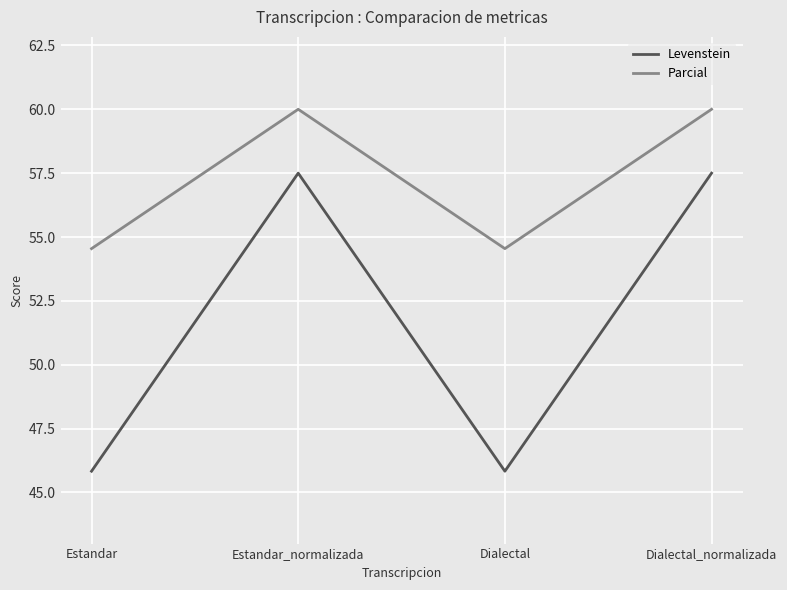

At how many categories does at least one series exceed 59?

2